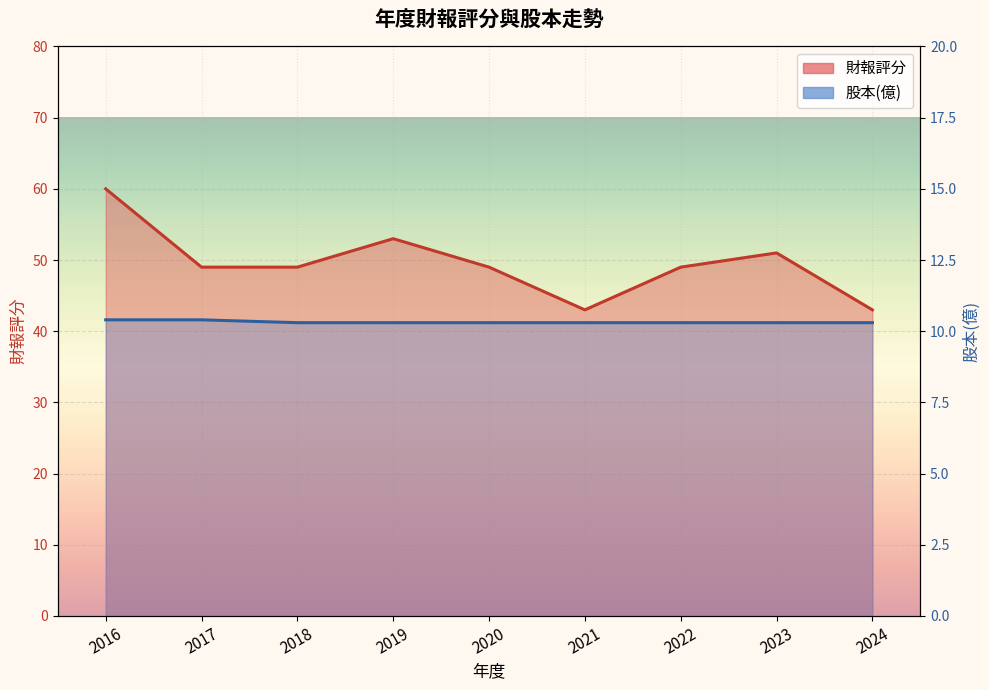

Which series has the widest spread of values?

財報評分